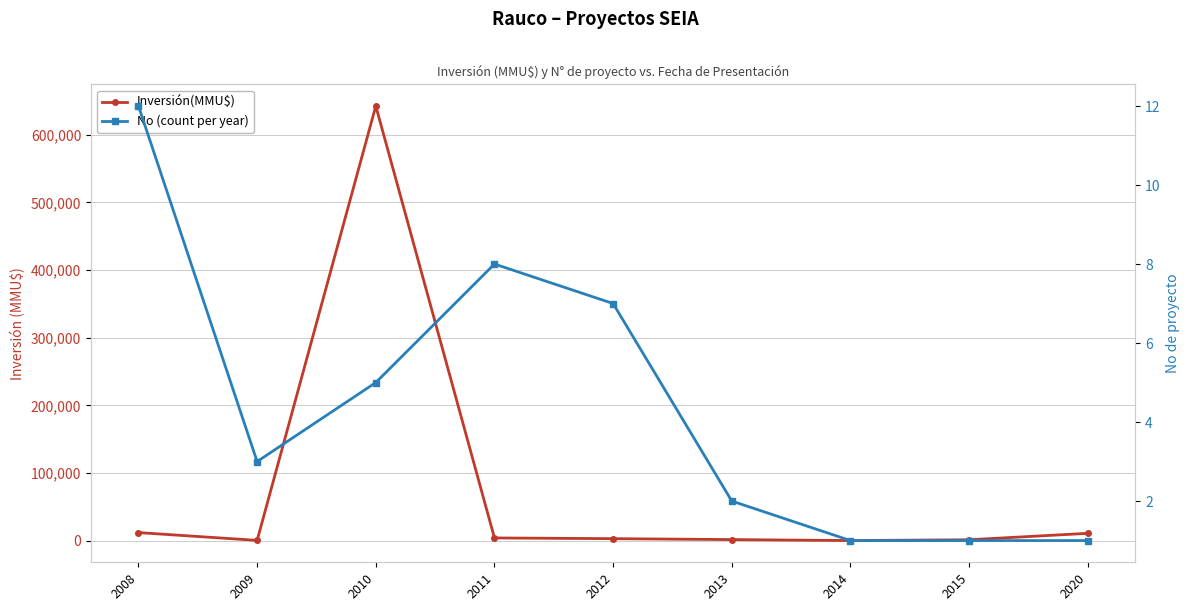

Which series has the widest spread of values?

Inversión(MMU$)